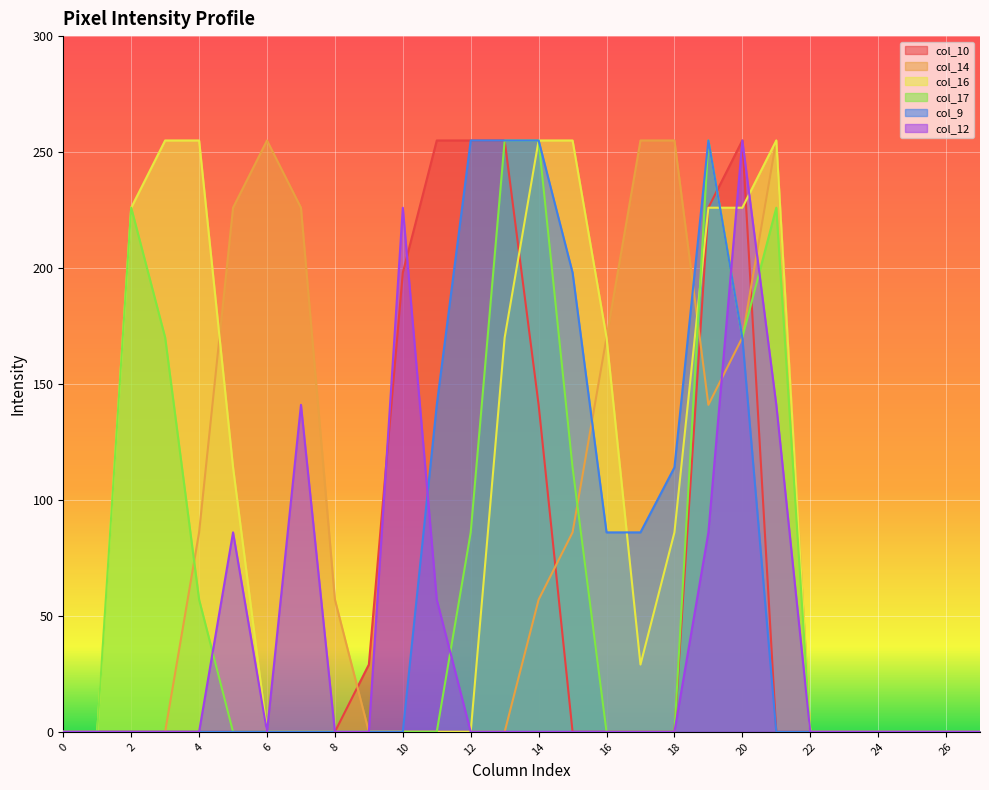

How many values in the col_17 series exceed 0?

10